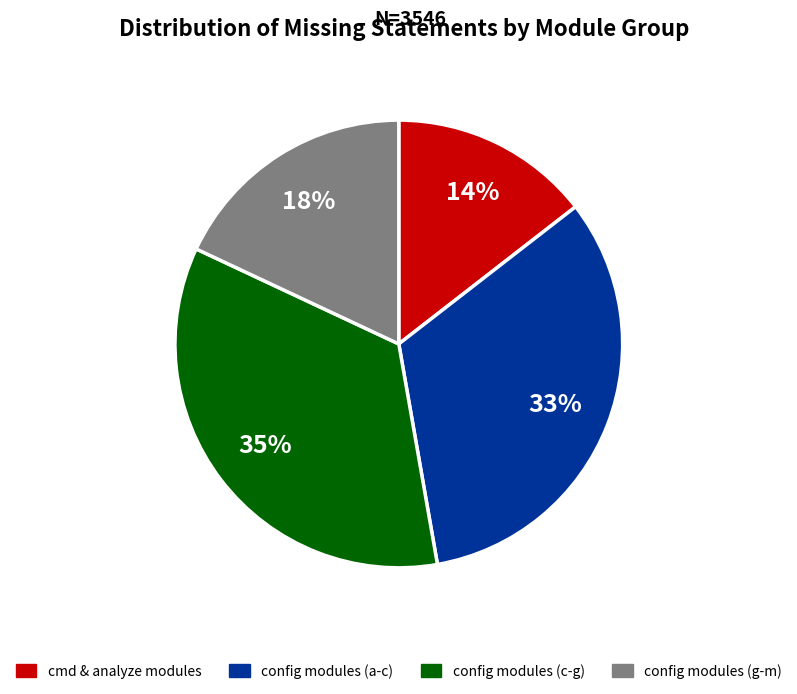

Is there any slice that represents more than half of the pie?

No